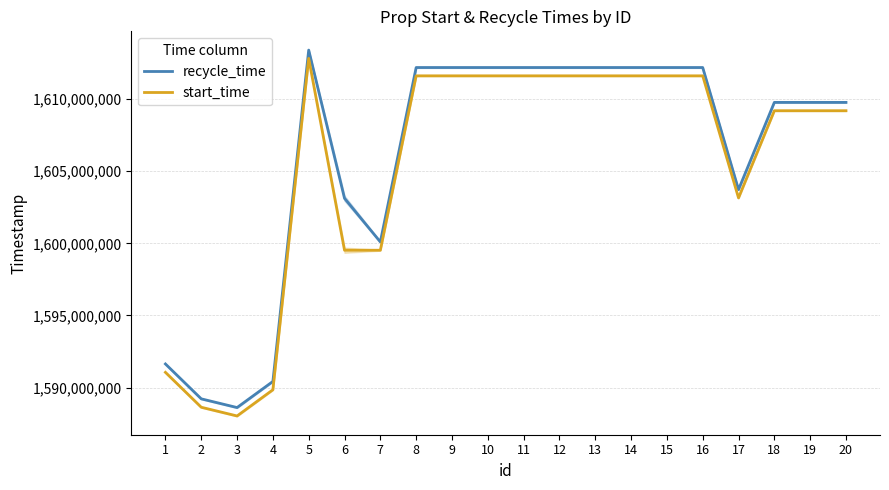

What is the value of the recycle_time point at the 6th from the left?

1603123199